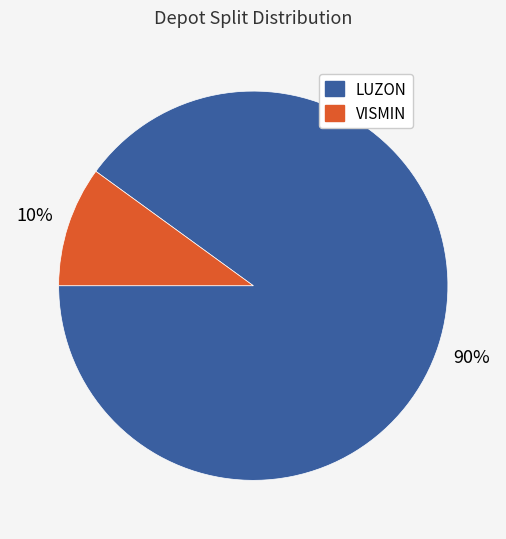

Is there a majority slice in this chart?

Yes